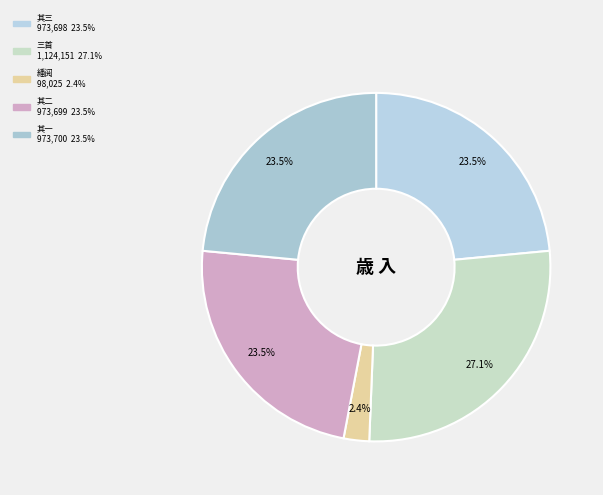

Count the number of slices in the pie.

5